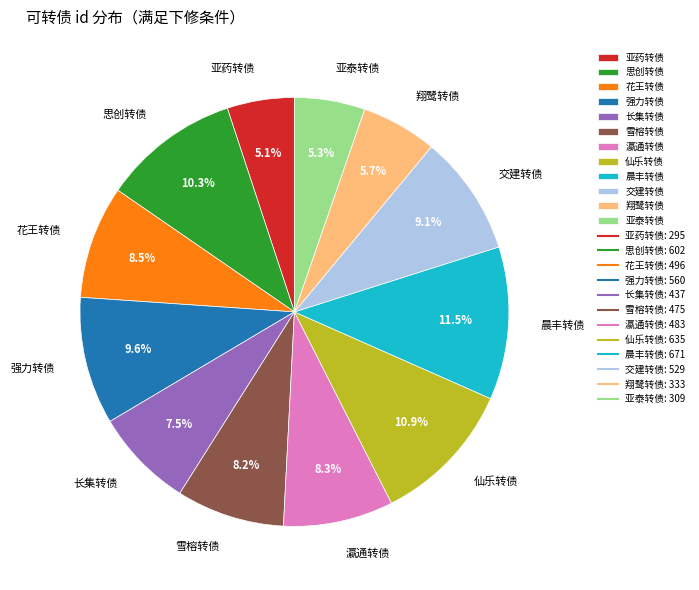

Is there a majority slice in this chart?

No